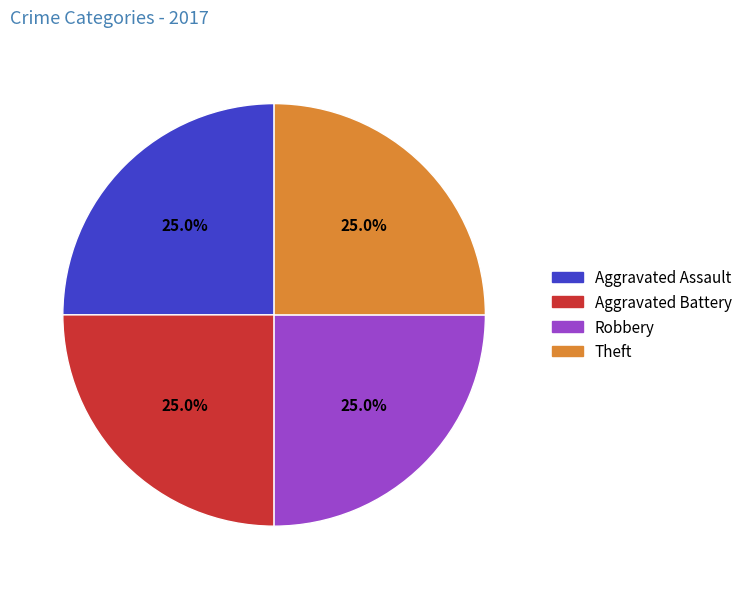

Count the number of slices in the pie.

4